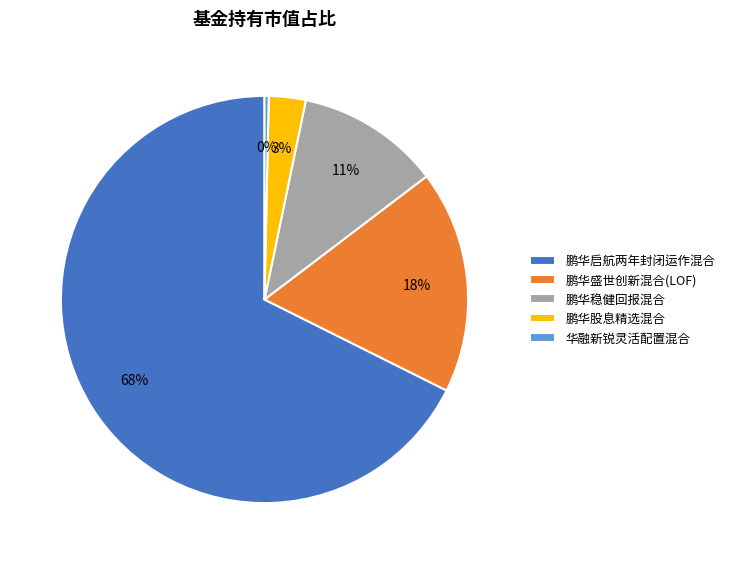

To the nearest percent, what is the difference between the 华融新锐灵活配置混合 and 鹏华股息精选混合 slice percentages?

3%